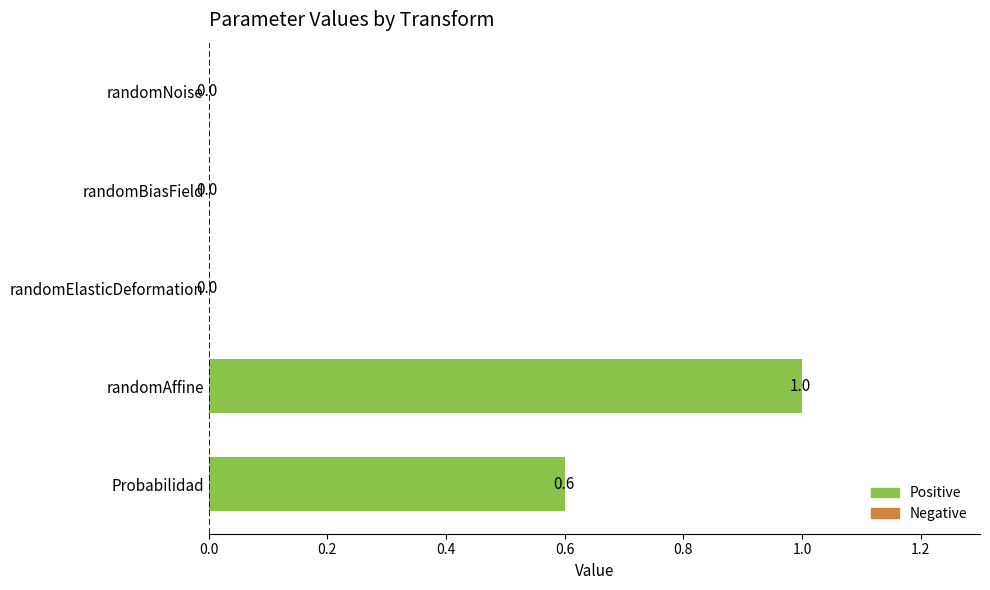

Does the chart contain stacked bars?

No